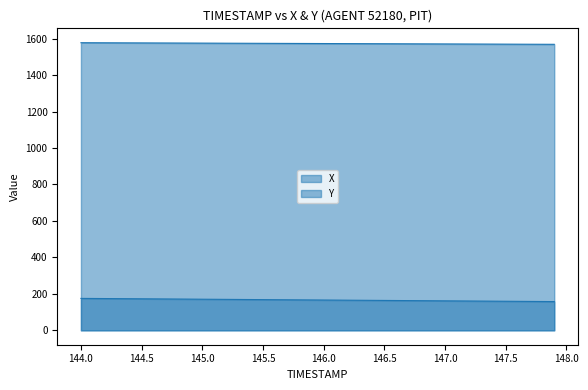

True or false: Y and X cross at least once.

False